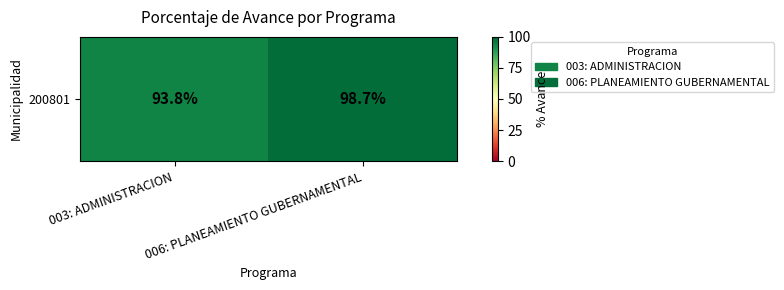

Approximately how many times larger is the value at 003: ADMINISTRACION compared to 006: PLANEAMIENTO GUBERNAMENTAL?

1.0